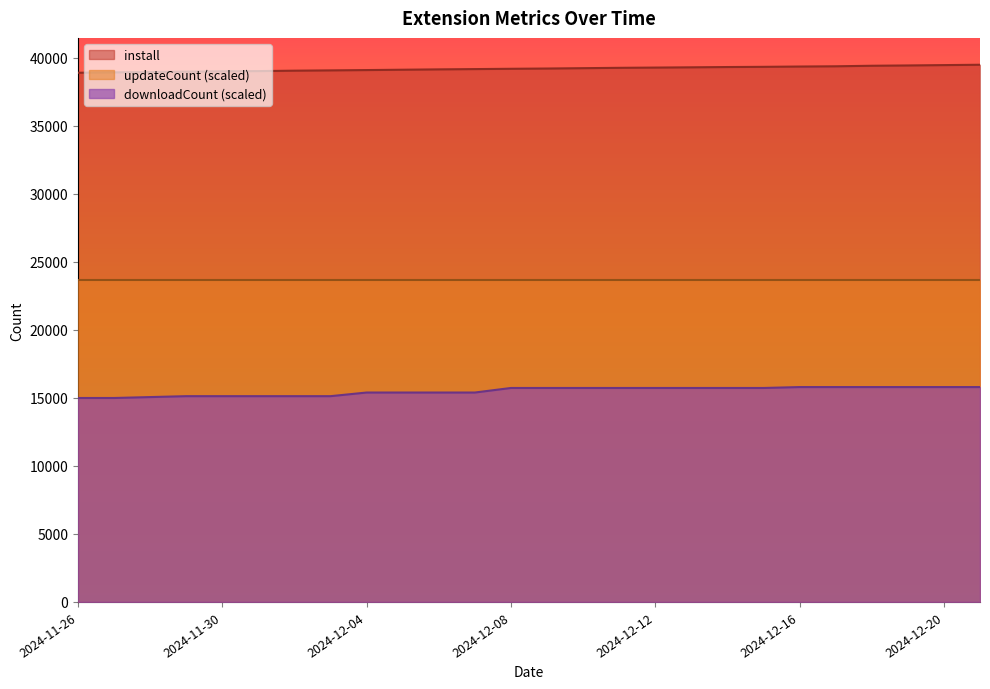

Does the chart display data point markers on the line(s)?

No